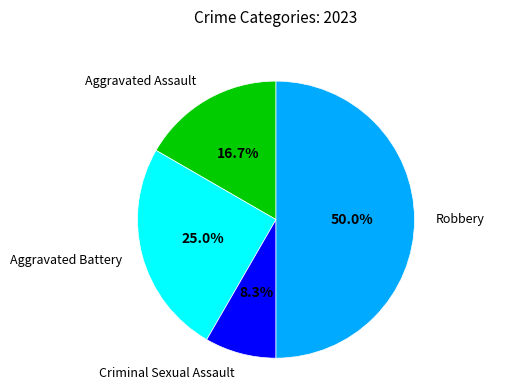

Is there a majority slice in this chart?

No